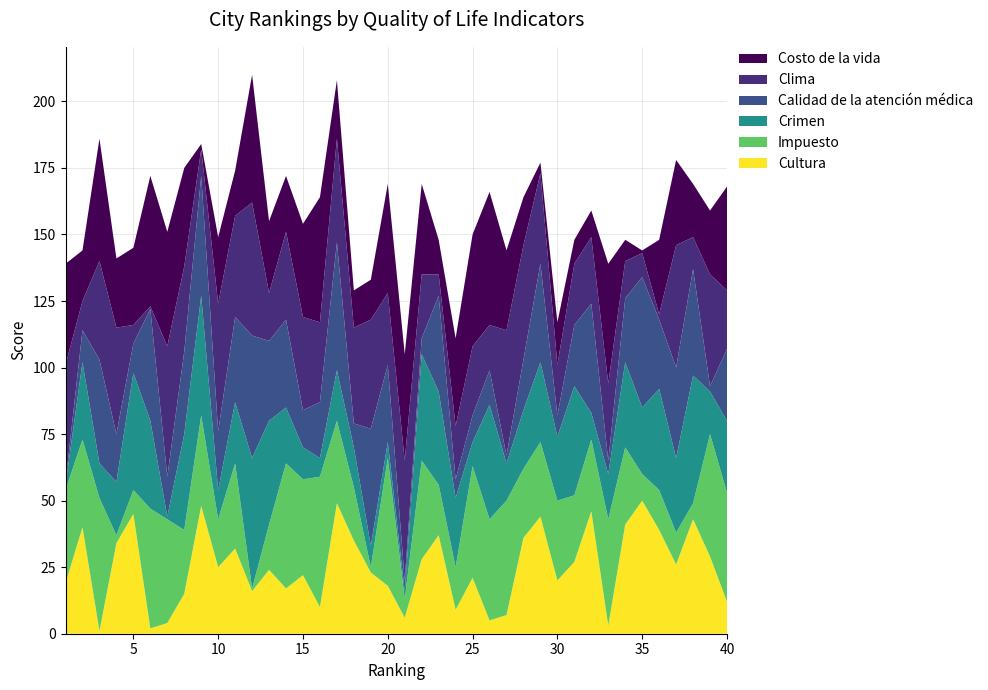

Reading left to right, extract all data points from this chart.

Costo de la vida: 38	19	46	26	29	49	43	37	2	25	17	48	27	21	35	47	22	14	15	41	40	34	13	33	42	50	30	18	4	16	9	10	45	8	1	28	32	20	24	39
Clima: 44	11	37	40	7	1	49	32	10	48	38	50	18	33	35	30	39	36	41	27	45	24	8	20	26	17	47	43	34	19	23	25	29	14	9	2	46	12	42	22
Calidad de la atención médica: 1	12	39	18	11	42	15	31	45	22	32	46	30	33	14	21	48	9	44	29	4	6	36	7	10	13	3	19	37	8	23	41	5	24	49	26	34	40	2	27
Crimen: 2	29	13	20	44	33	1	36	45	11	23	49	39	21	12	7	19	15	8	6	3	40	35	26	9	43	14	22	30	24	41	10	17	32	25	38	28	48	16	27
Impuesto: 35	33	50	3	9	45	39	24	34	18	32	1	17	47	36	49	31	20	2	48	7	37	19	16	42	38	43	26	28	30	25	27	40	29	10	15	12	6	46	41
Cultura: 19	40	1	34	45	2	4	15	48	25	32	16	24	17	22	10	49	35	23	18	6	28	37	9	21	5	7	36	44	20	27	46	3	41	50	39	26	43	29	12